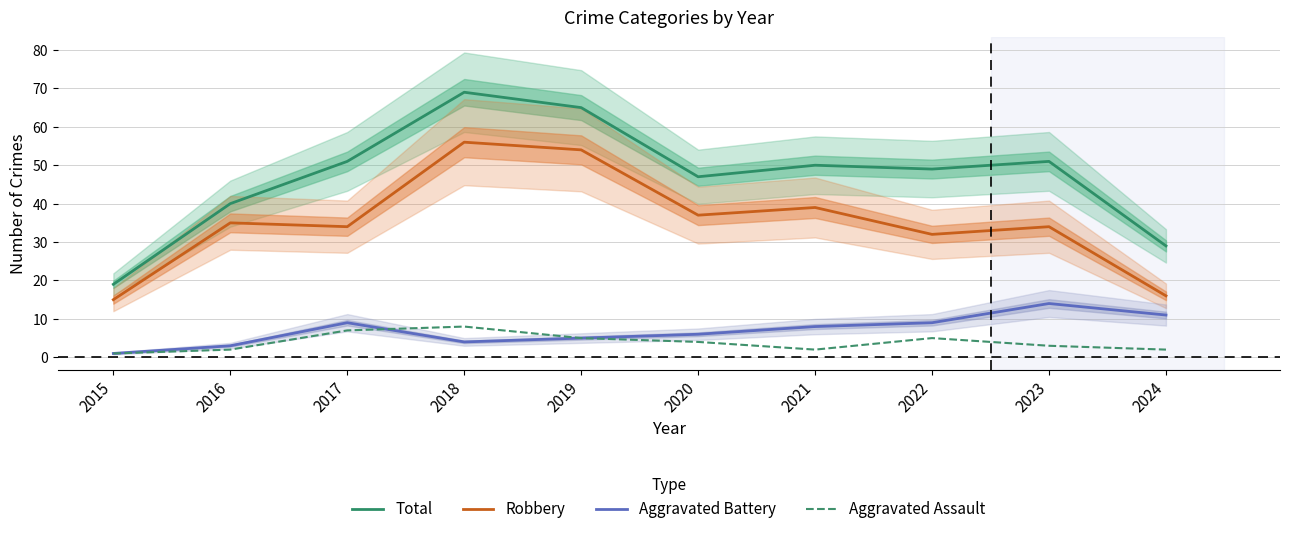

What is the sum of all Aggravated Battery values?

70